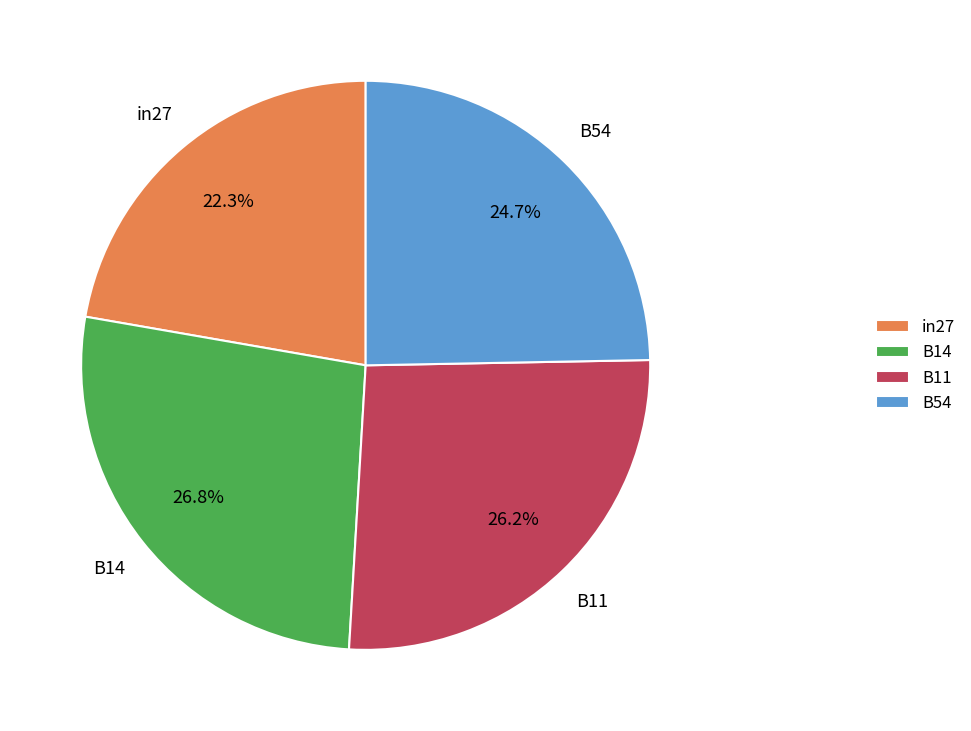

The B11 slice represents 26% of the pie. True or false?

True